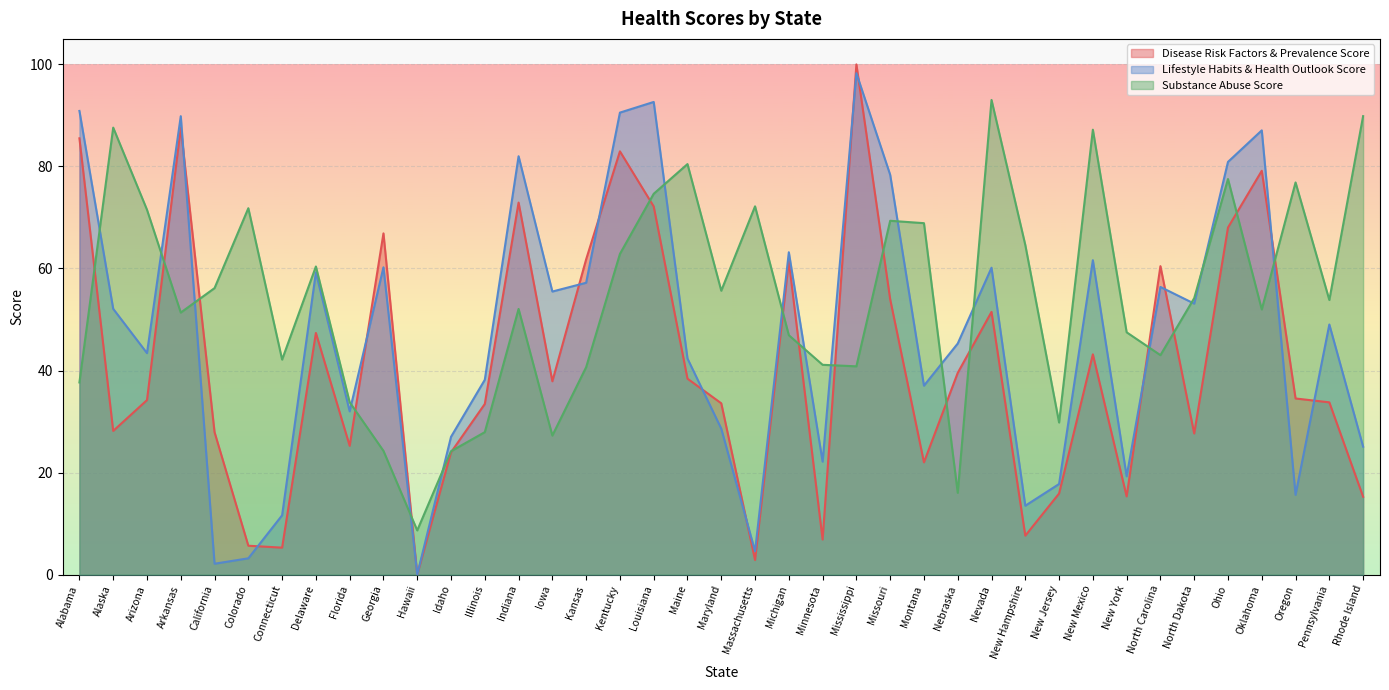

How many categories are shown in the chart?

39